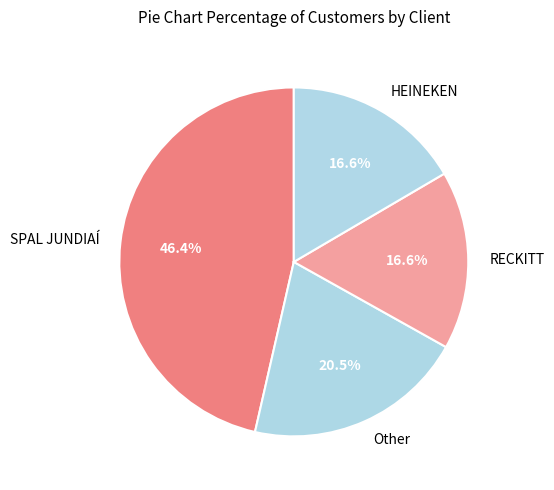

True or false: RECKITT accounts for 3% of the total.

False